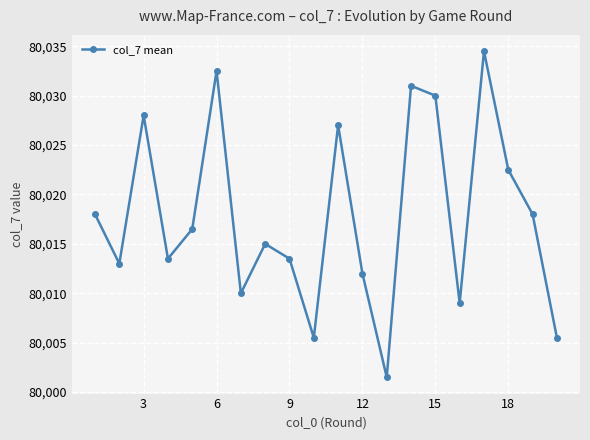

Is this an area chart (filled region under the line)?

No